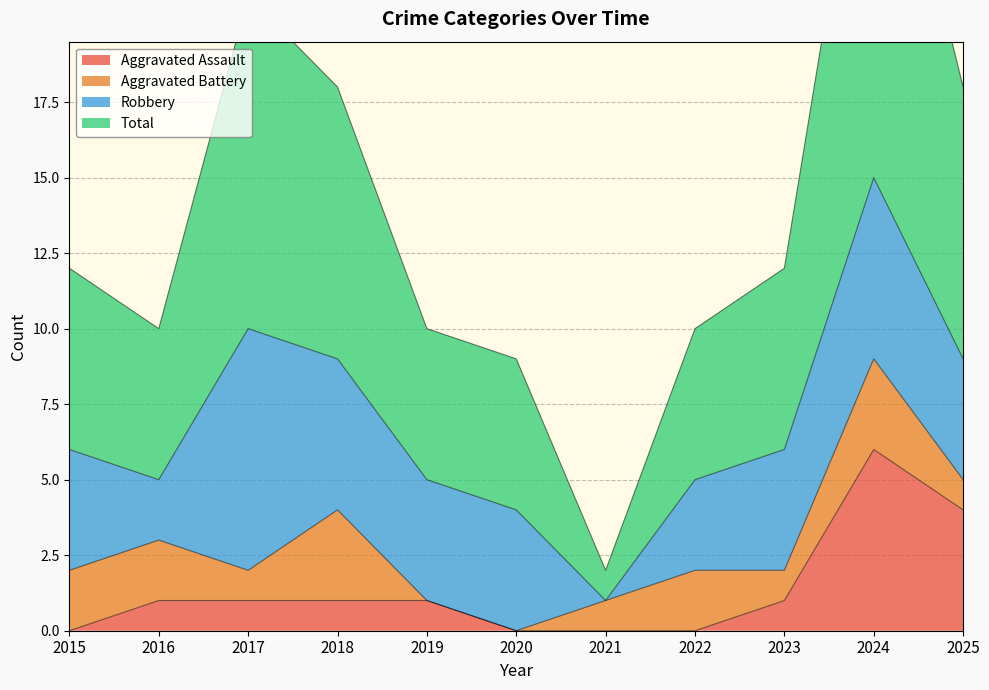

Which series changed the most between 2016 and 2017?

Total